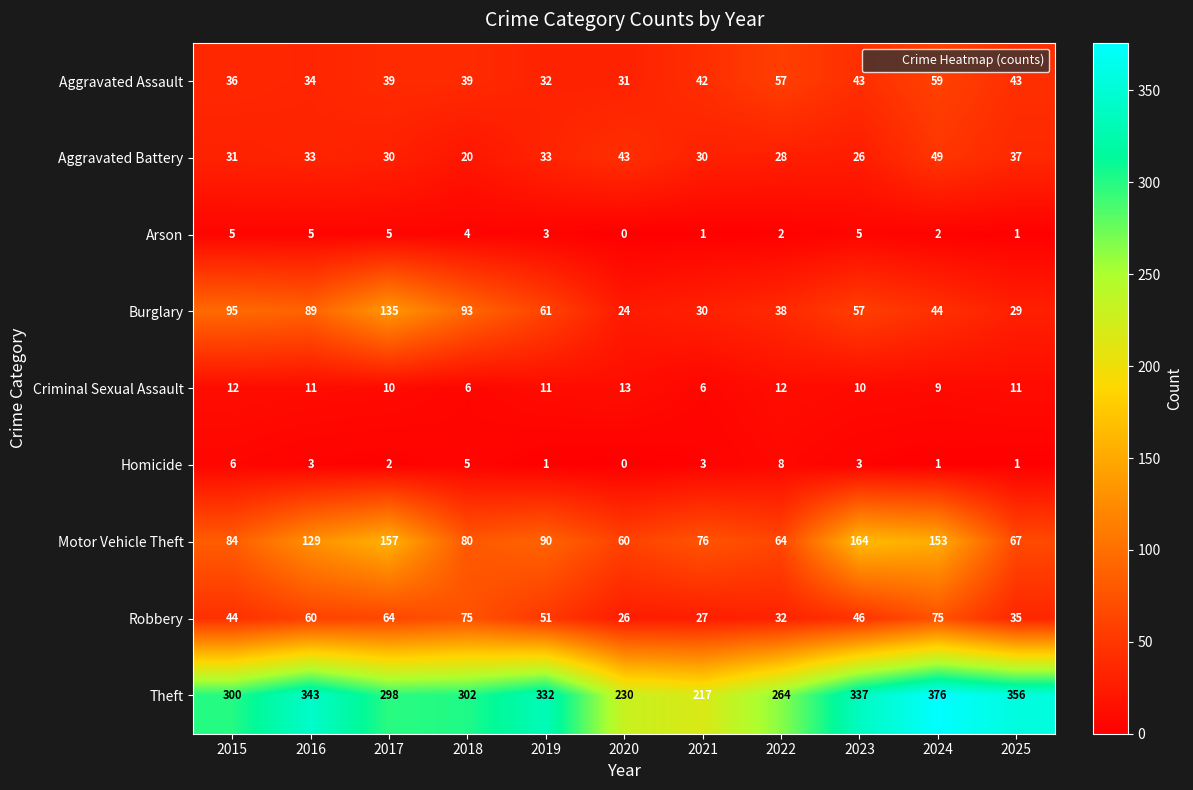

At which label does Criminal Sexual Assault first exceed 11?

2015